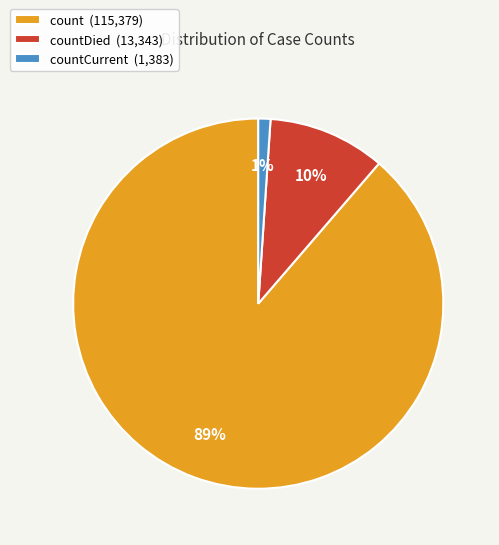

How many segments does this pie chart have?

3